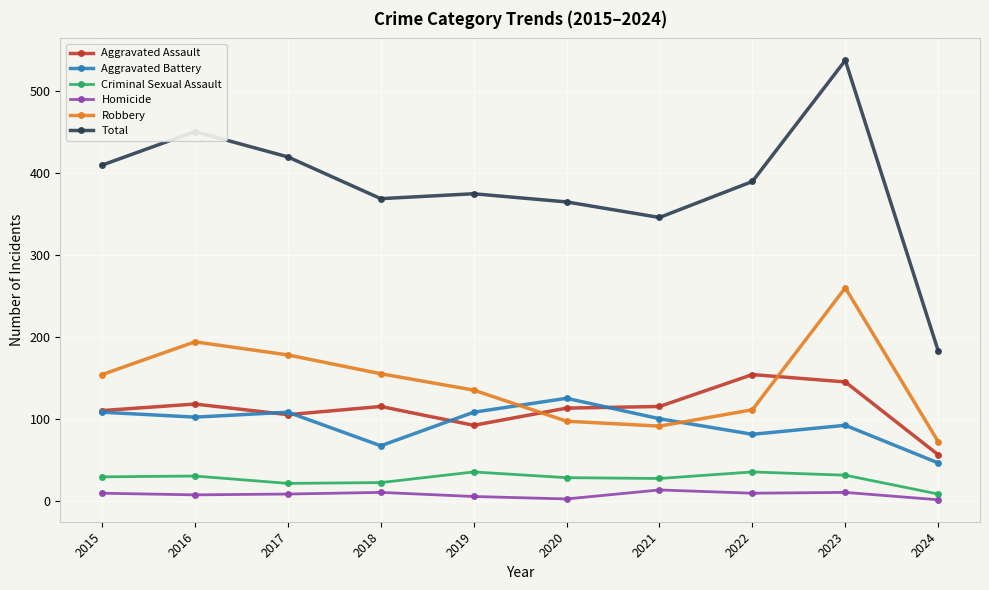

At how many categories does at least one series exceed 140?

10